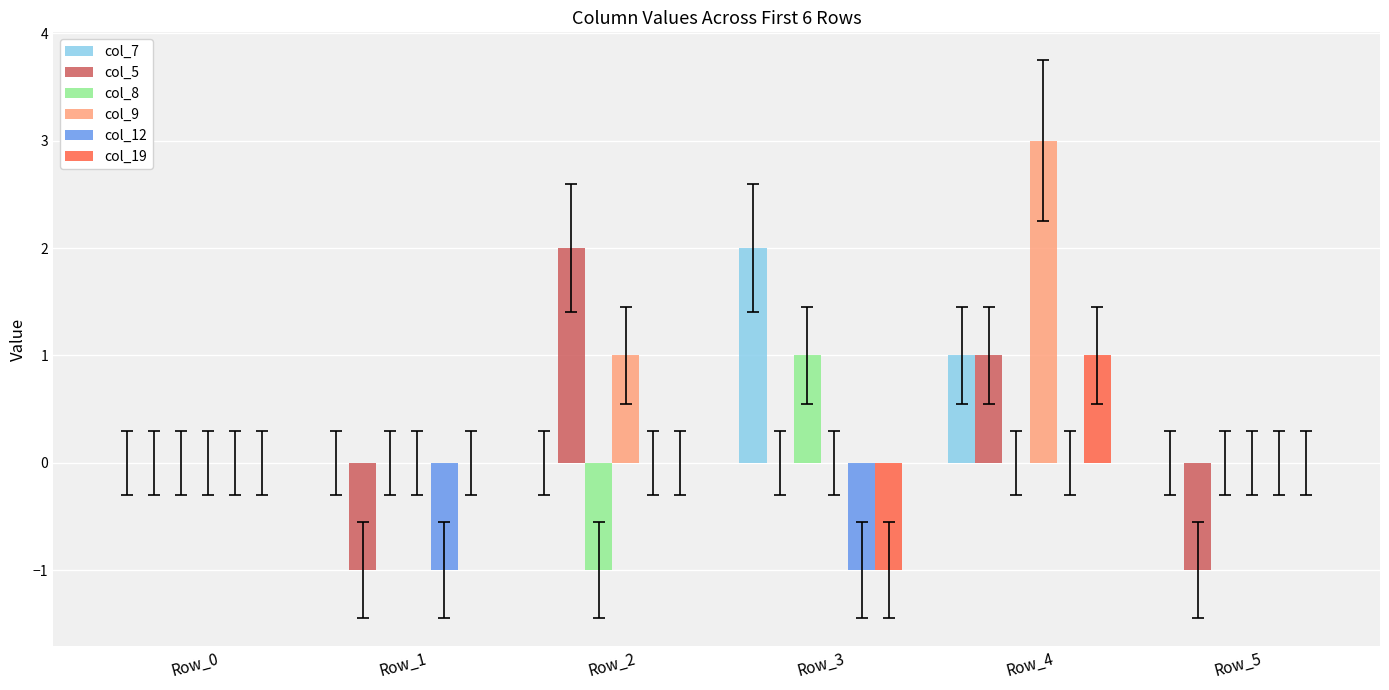

Which series changed the most between Row_0 and Row_4?

col_9